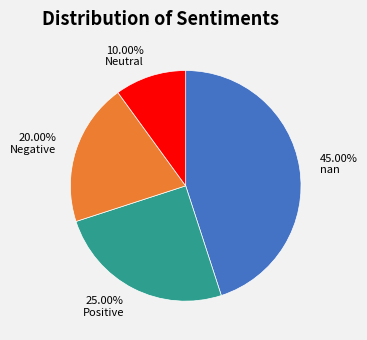

How many segments does this pie chart have?

4